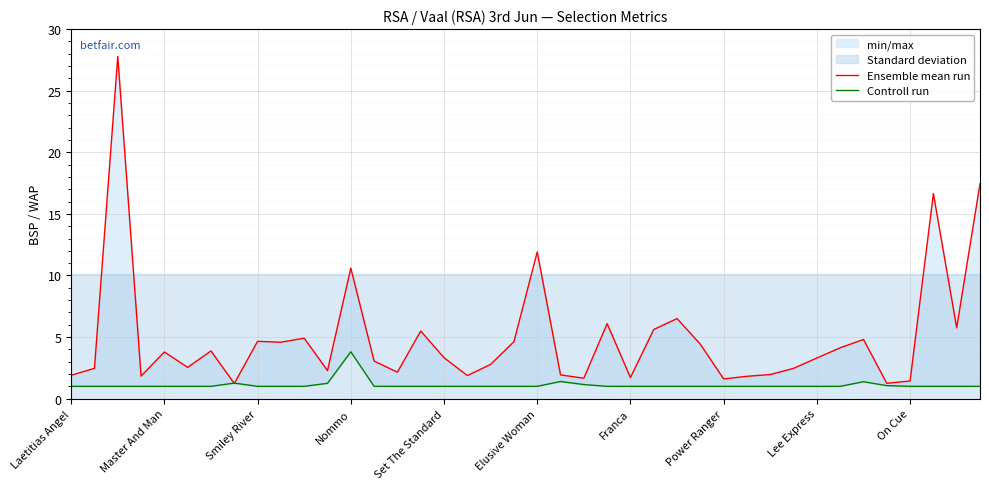

True or false: Controll run and Ensemble mean run cross at least once.

True